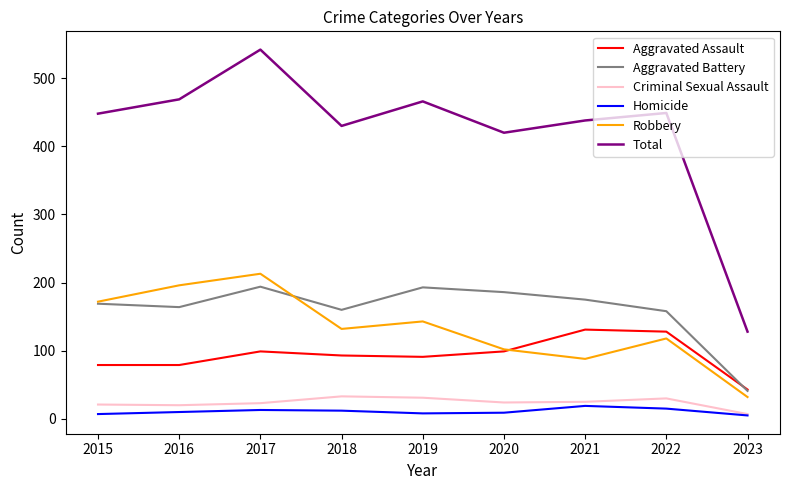

What is the approximate value of Homicide at 2021, to the nearest 5?

20